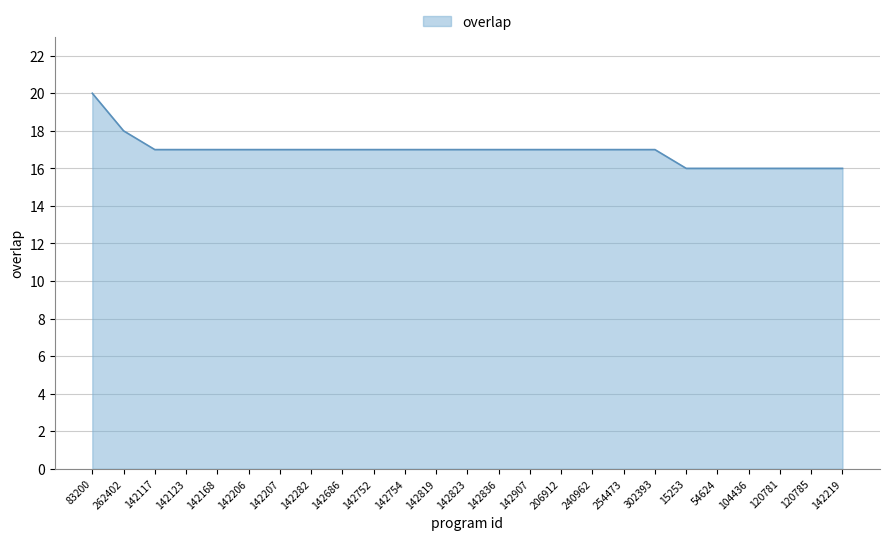

What is the difference between the second highest and second lowest values?

2